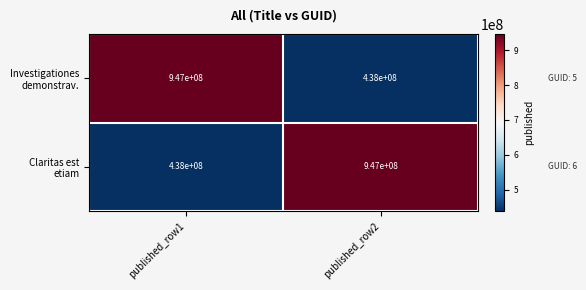

What is the maximum value shown in the chart?

947000000